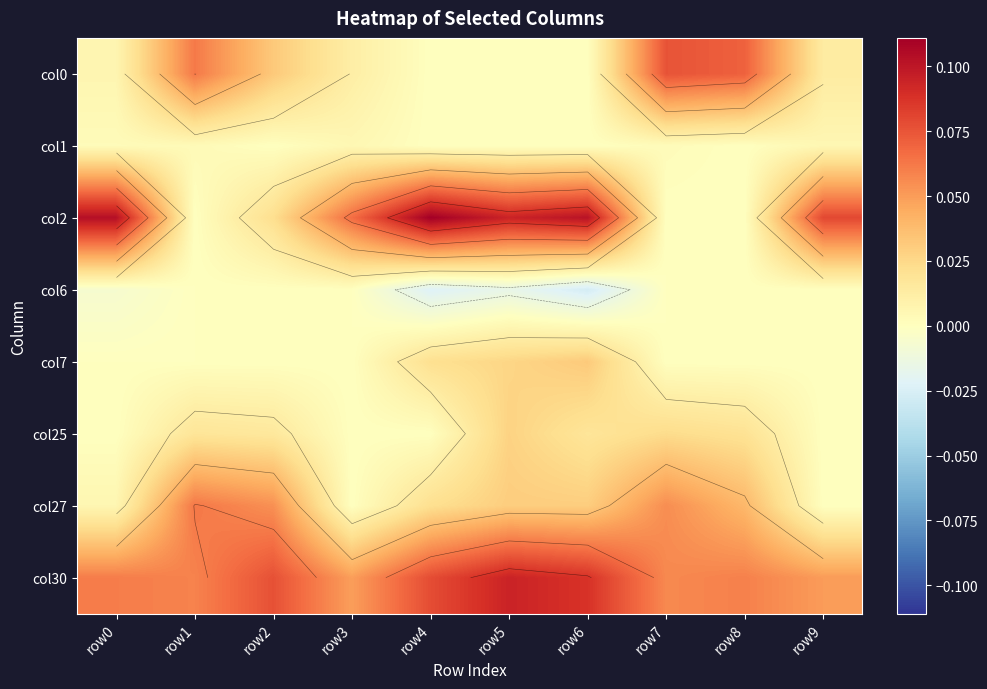

True or false: col27 has a value of -0.0 at row9.

False